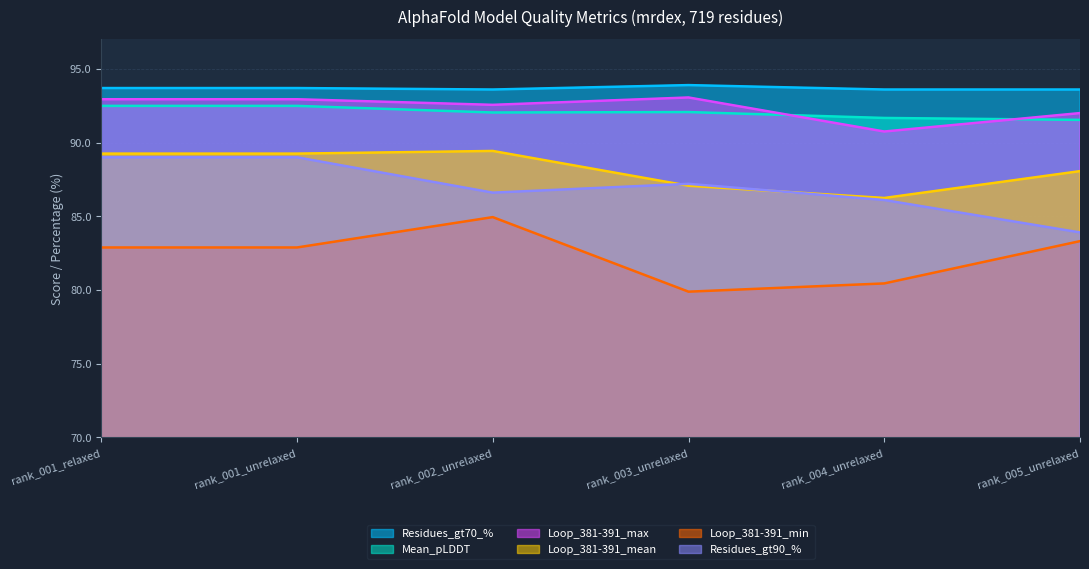

In Mean_pLDDT, how many points are higher than both neighbors (excluding endpoints)?

1